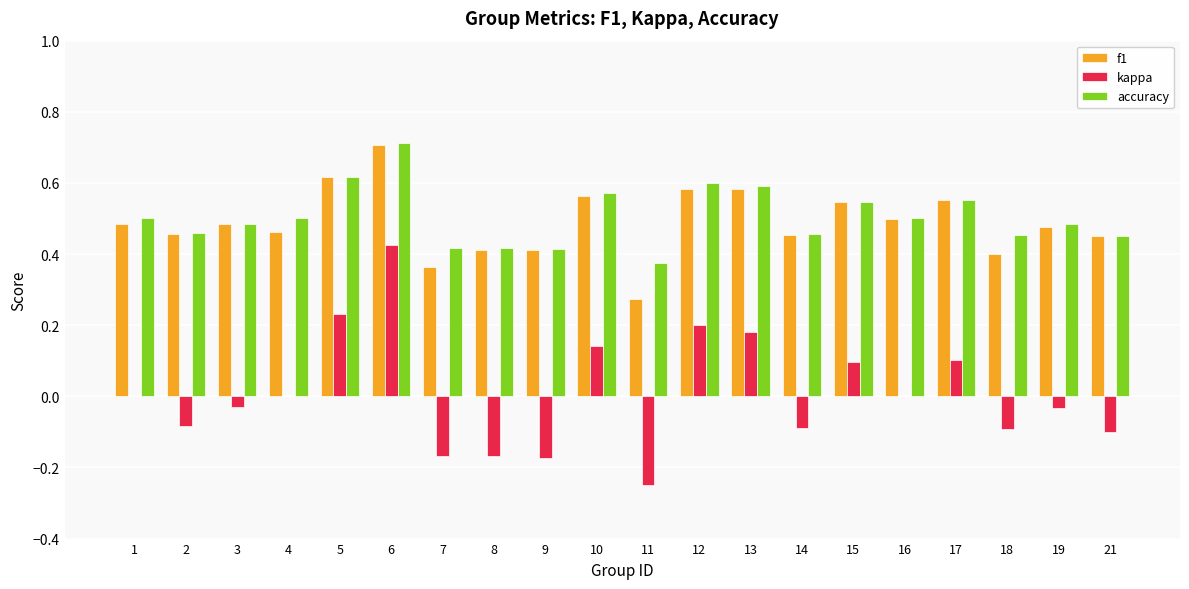

Which category has the highest value in the accuracy series?

6